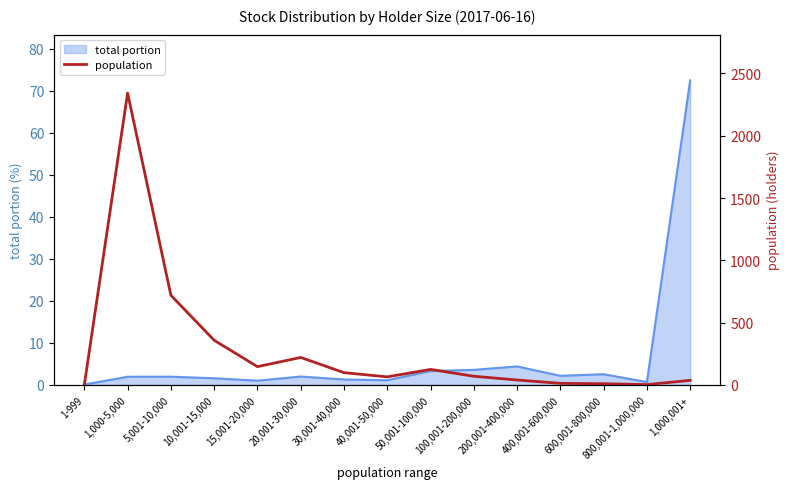

Reading left to right, what are all the values shown in this chart?

1	2343	719	358	146	220	98	64	124	69	39	12	9	2	36